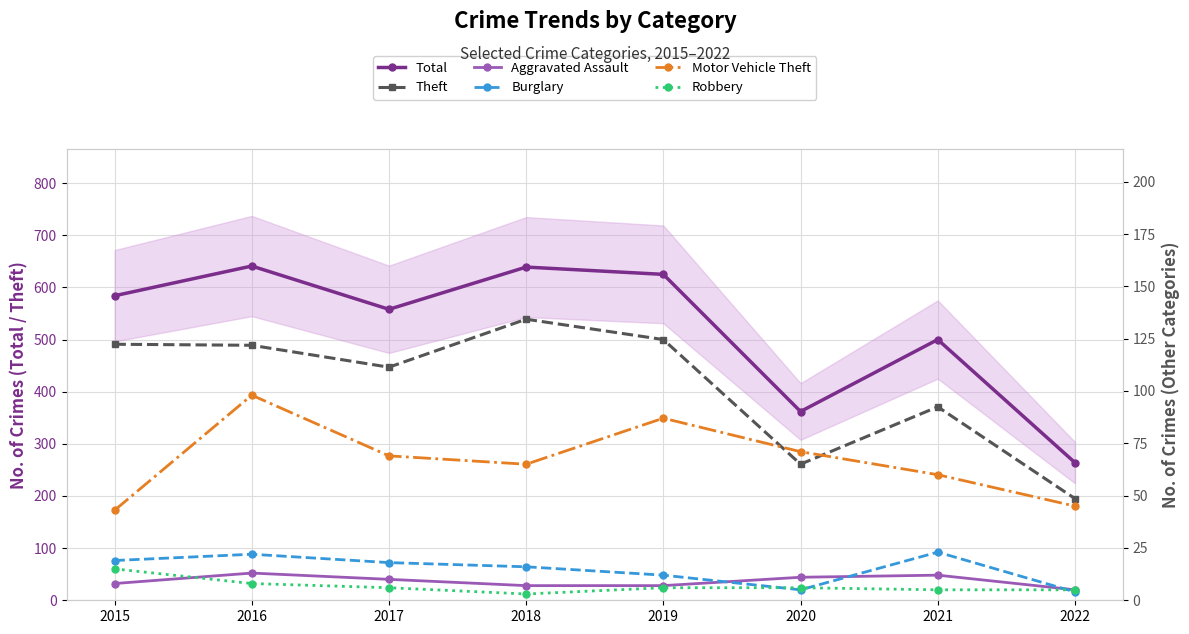

True or false: Robbery and Theft intersect in this chart.

False